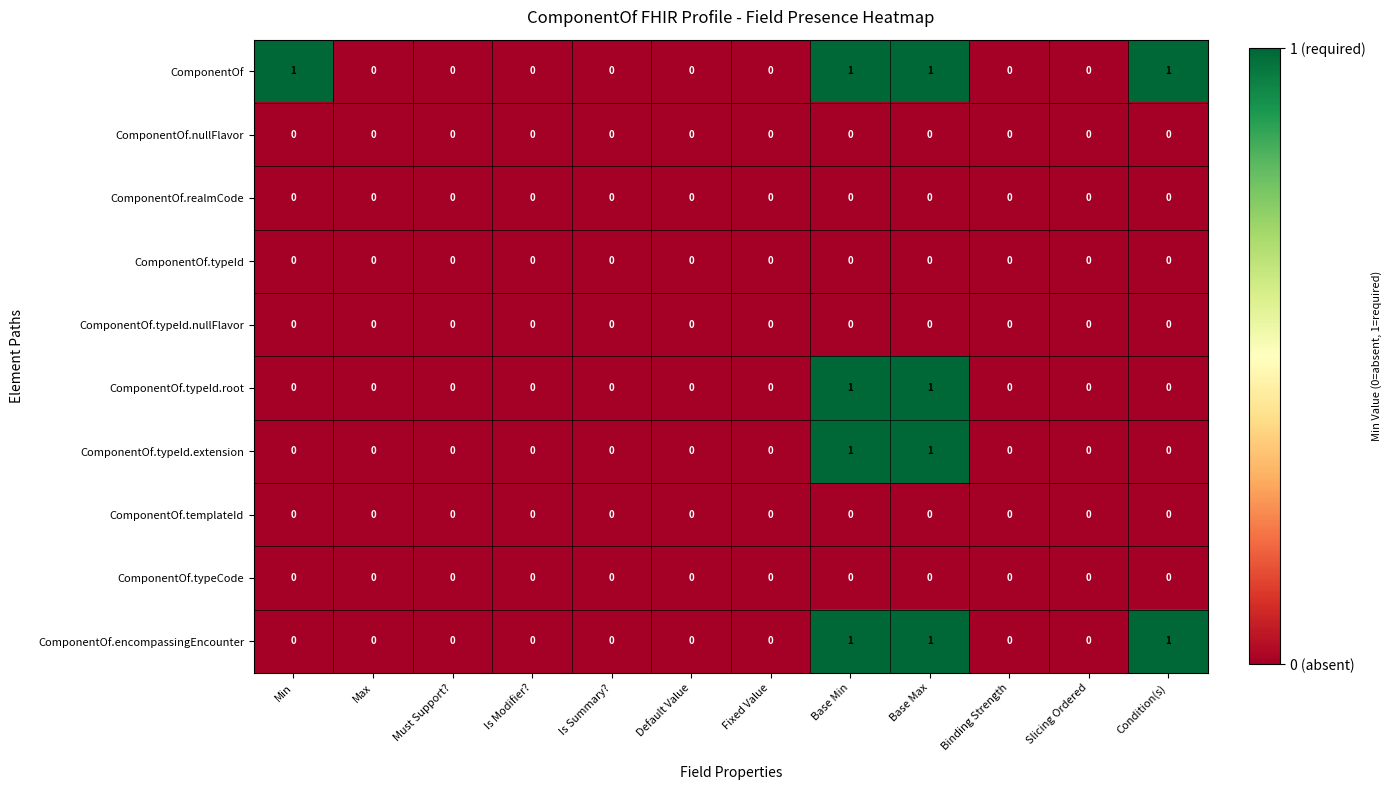

True or false: ComponentOf.nullFlavor has a value of 0 at Condition(s).

True